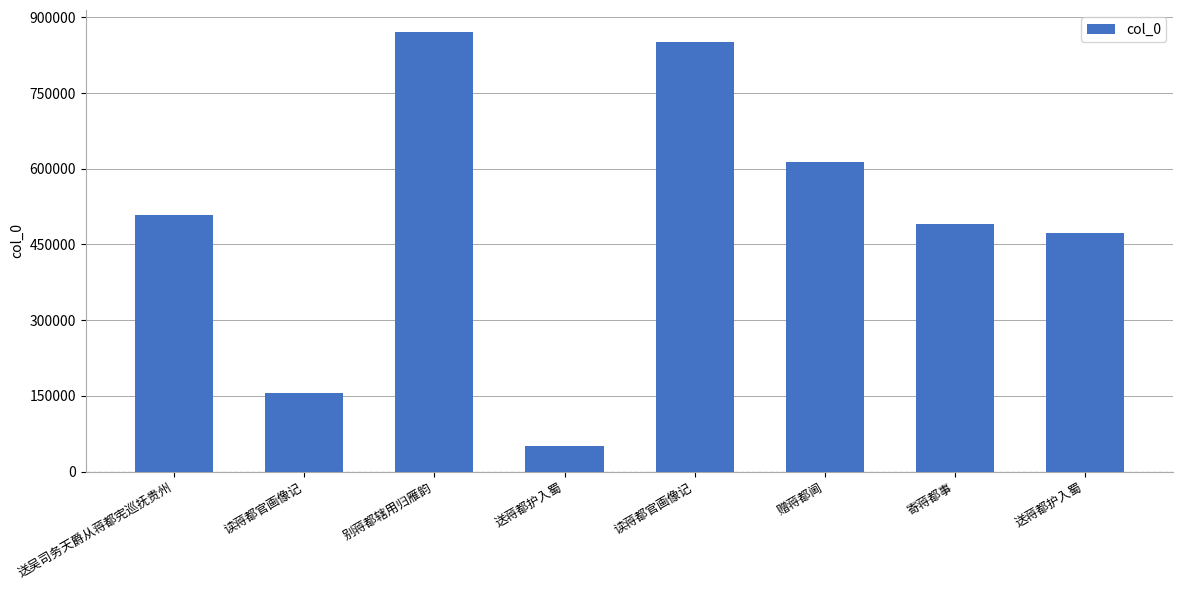

Count the number of data series in this chart.

1